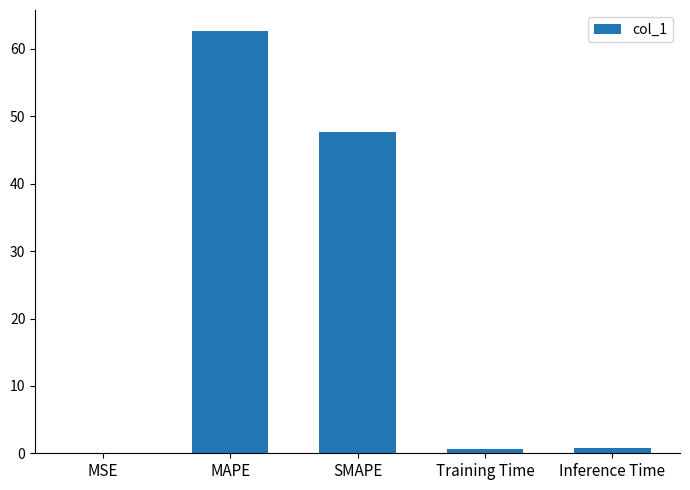

Where is the data nearest to the value 31?

SMAPE